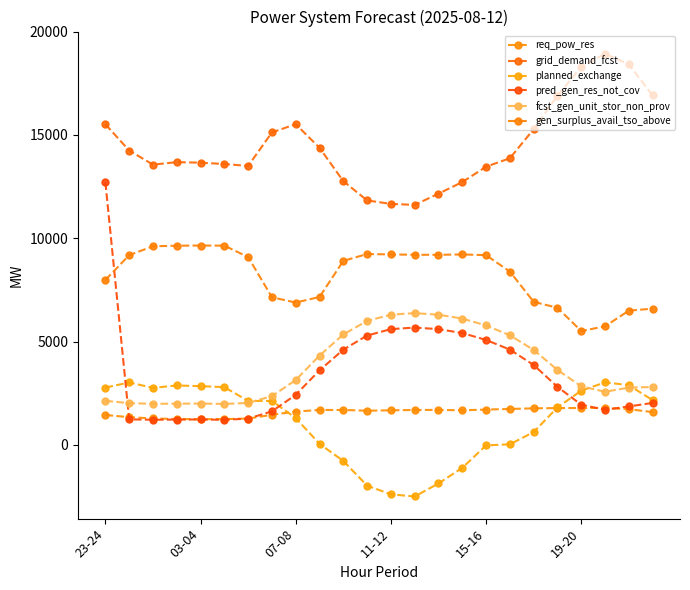

How many series are shown in this chart?

6